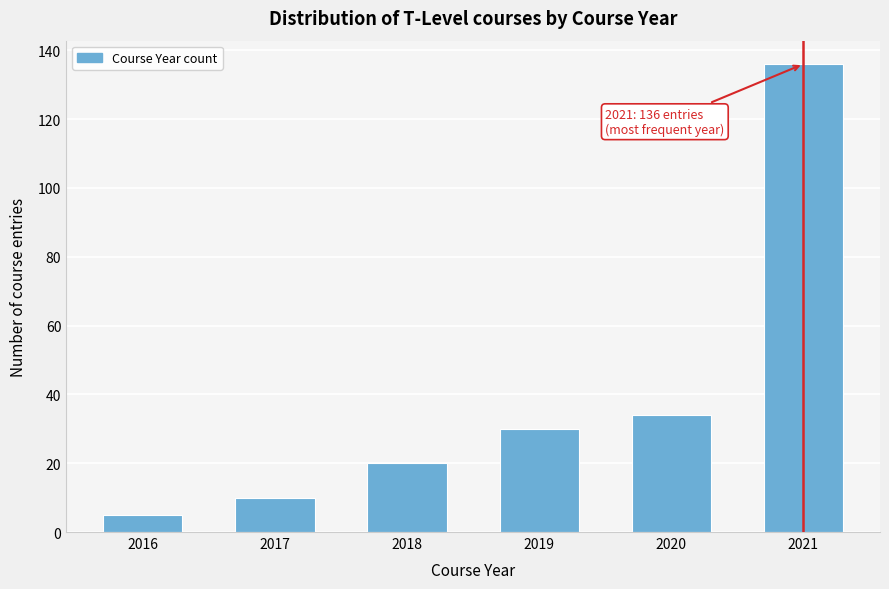

Reading left to right, transcribe all the data shown in this chart.

2016=5	2017=10	2018=20	2019=30	2020=34	2021=136